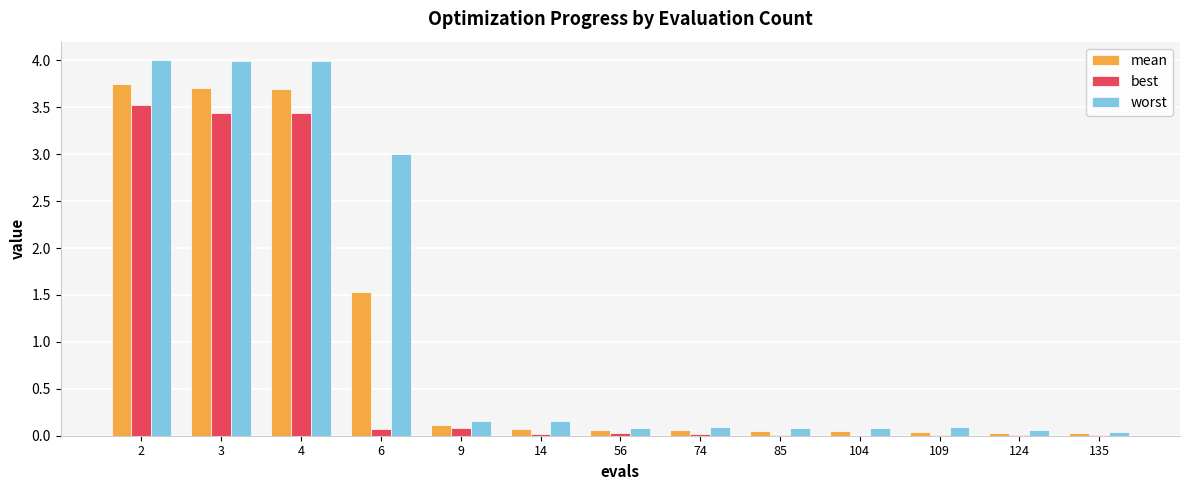

The worst series shows 4.0 at 3. True or false?

True